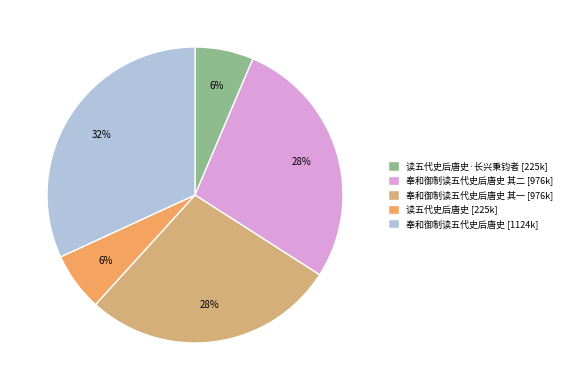

How many segments does this pie chart have?

5